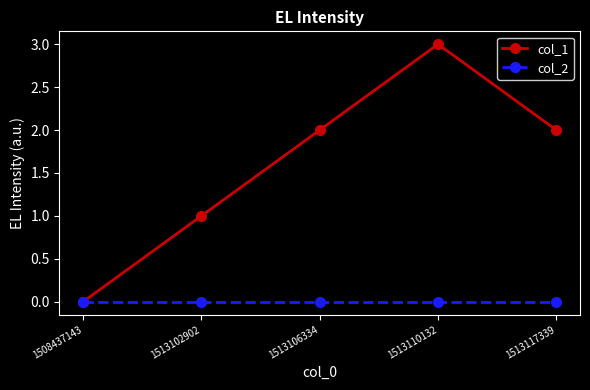

At which category is the sum across all series the highest?

1513110132